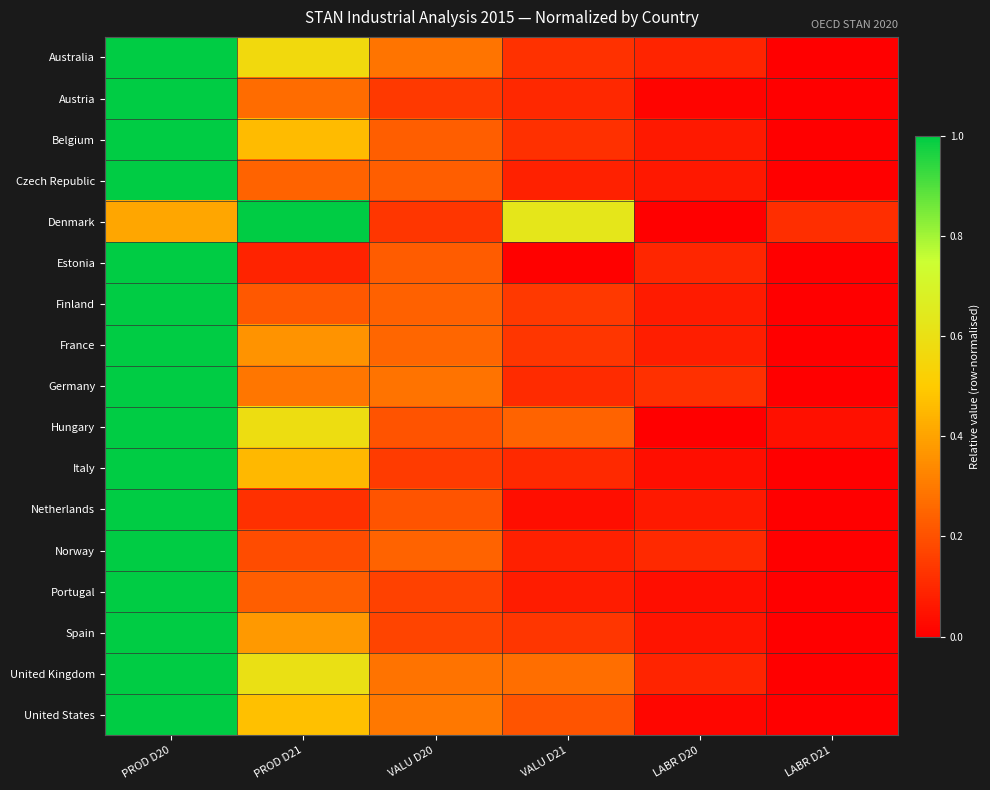

Reading left to right, list all the values displayed in this chart.

Australia: PROD D20=1.0	PROD D21=0.6	VALU D20=0.3	VALU D21=0.1	LABR D20=0.1	LABR D21=0.0
Austria: PROD D20=1.0	PROD D21=0.3	VALU D20=0.1	VALU D21=0.1	LABR D20=0.0	LABR D21=0.0
Belgium: PROD D20=1.0	PROD D21=0.5	VALU D20=0.2	VALU D21=0.1	LABR D20=0.1	LABR D21=0.0
Czech Republic: PROD D20=1.0	PROD D21=0.2	VALU D20=0.2	VALU D21=0.1	LABR D20=0.1	LABR D21=0.0
Denmark: PROD D20=0.4	PROD D21=1.0	VALU D20=0.1	VALU D21=0.6	LABR D20=0.0	LABR D21=0.1
Estonia: PROD D20=1.0	PROD D21=0.1	VALU D20=0.2	VALU D21=0.0	LABR D20=0.1	LABR D21=0.0
Finland: PROD D20=1.0	PROD D21=0.2	VALU D20=0.2	VALU D21=0.1	LABR D20=0.1	LABR D21=0.0
France: PROD D20=1.0	PROD D21=0.4	VALU D20=0.3	VALU D21=0.1	LABR D20=0.1	LABR D21=0.0
Germany: PROD D20=1.0	PROD D21=0.3	VALU D20=0.3	VALU D21=0.1	LABR D20=0.1	LABR D21=0.0
Hungary: PROD D20=1.0	PROD D21=0.6	VALU D20=0.2	VALU D21=0.2	LABR D20=0.0	LABR D21=0.0
Italy: PROD D20=1.0	PROD D21=0.5	VALU D20=0.1	VALU D21=0.1	LABR D20=0.0	LABR D21=0.0
Netherlands: PROD D20=1.0	PROD D21=0.1	VALU D20=0.2	VALU D21=0.0	LABR D20=0.1	LABR D21=0.0
Norway: PROD D20=1.0	PROD D21=0.2	VALU D20=0.2	VALU D21=0.1	LABR D20=0.1	LABR D21=0.0
Portugal: PROD D20=1.0	PROD D21=0.2	VALU D20=0.2	VALU D21=0.1	LABR D20=0.0	LABR D21=0.0
Spain: PROD D20=1.0	PROD D21=0.4	VALU D20=0.2	VALU D21=0.1	LABR D20=0.1	LABR D21=0.0
United Kingdom: PROD D20=1.0	PROD D21=0.6	VALU D20=0.3	VALU D21=0.3	LABR D20=0.1	LABR D21=0.0
United States: PROD D20=1.0	PROD D21=0.5	VALU D20=0.3	VALU D21=0.2	LABR D20=0.0	LABR D21=0.0